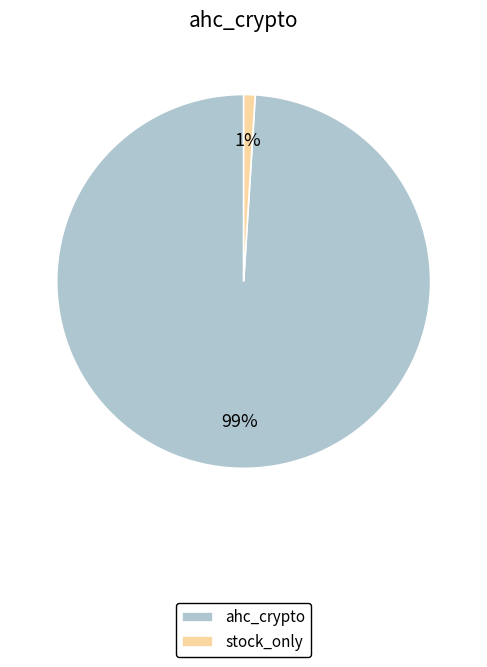

Is there a majority slice in this chart?

Yes